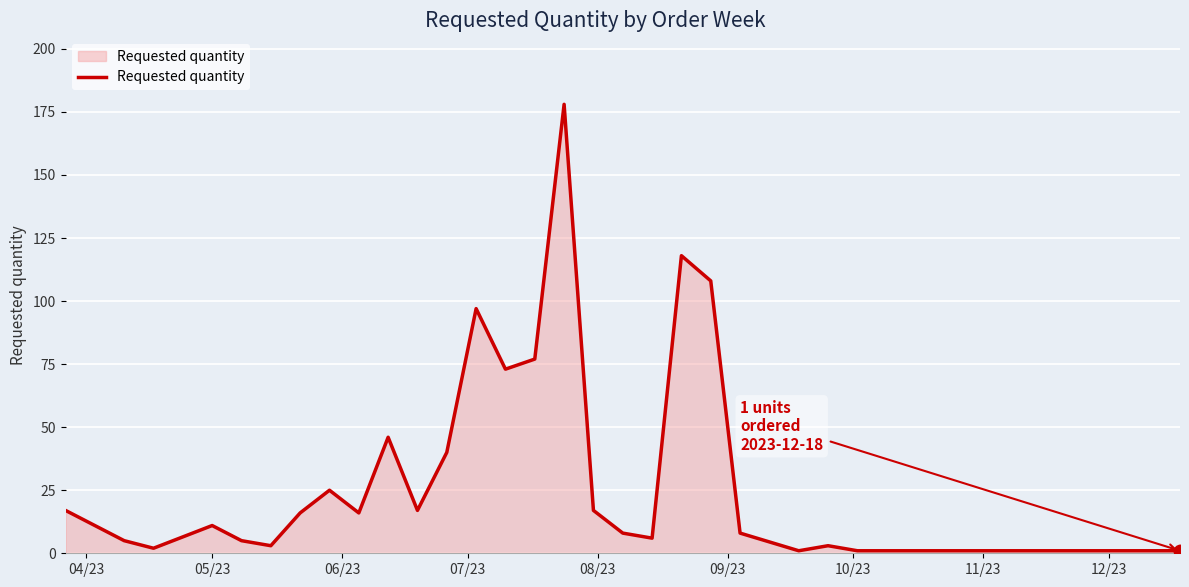

What is the maximum value shown in the chart?

178